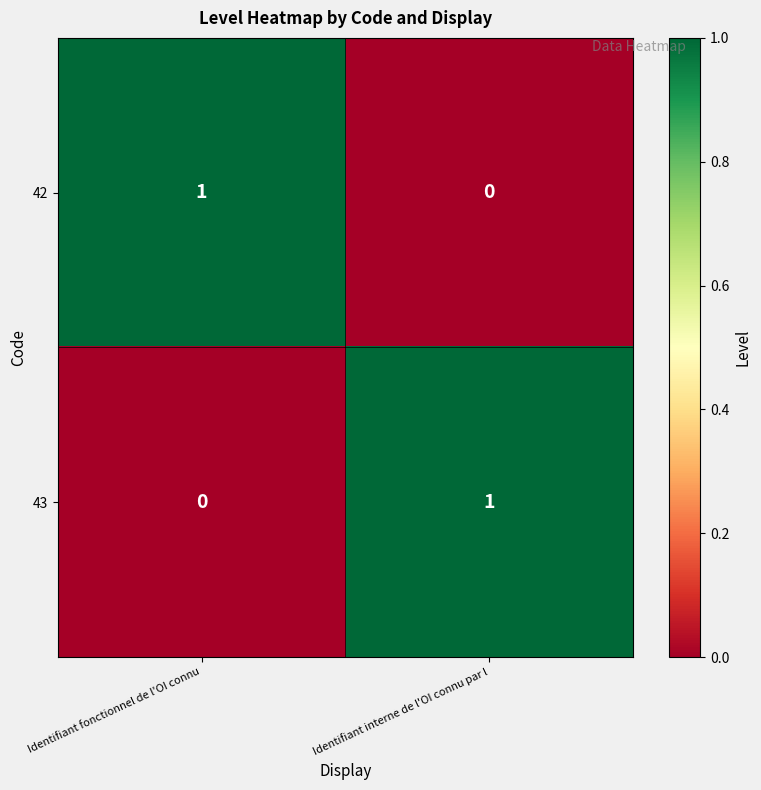

Reading left to right, extract all data points from this chart.

42: 1	0
43: 0	1